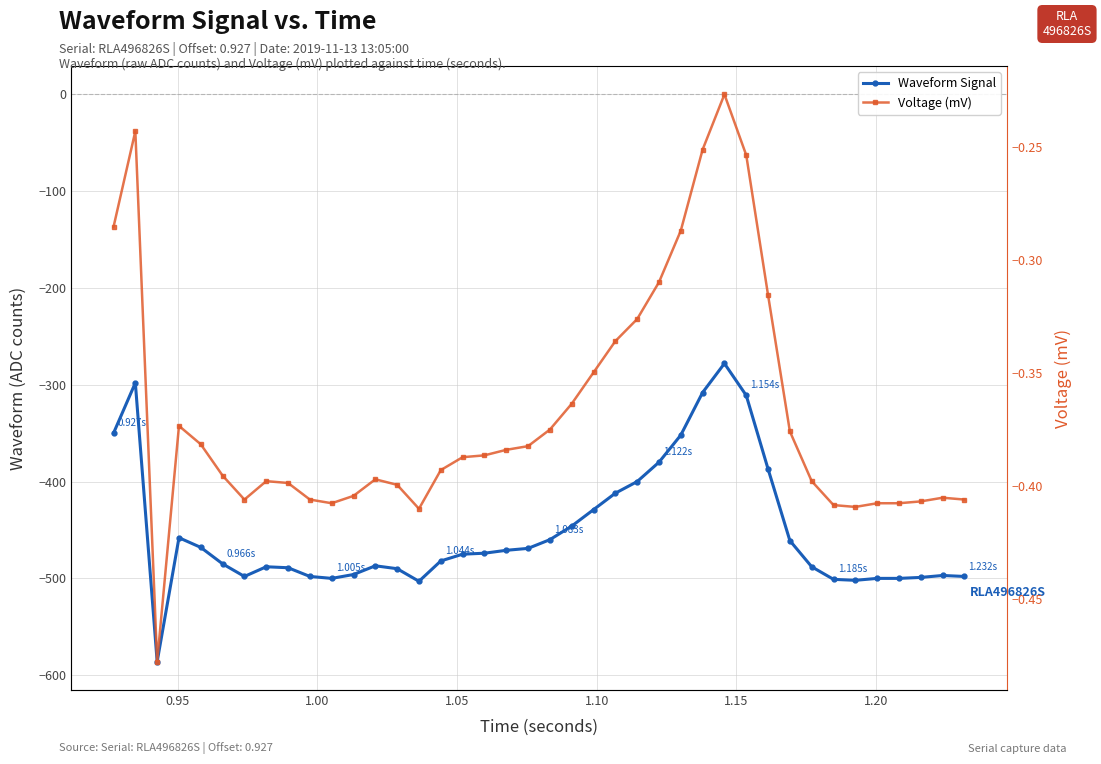

What is the difference between the maximum and second lowest values in the Waveform Signal series?

225.0